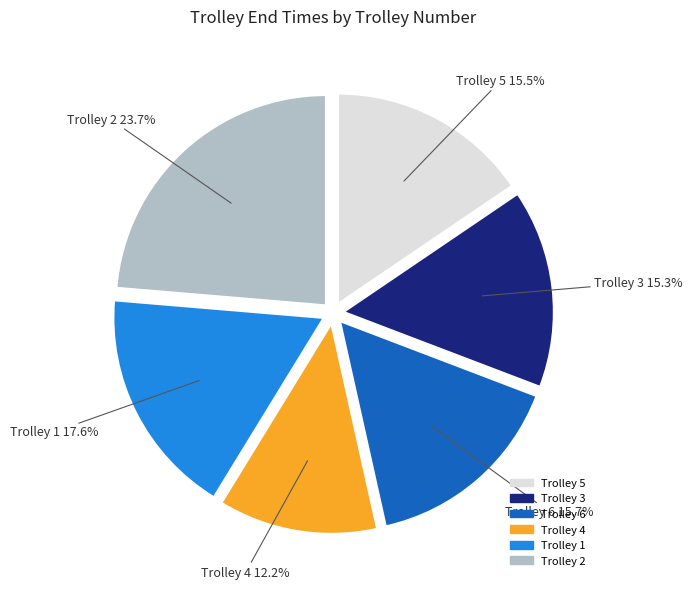

Is there a majority slice in this chart?

No